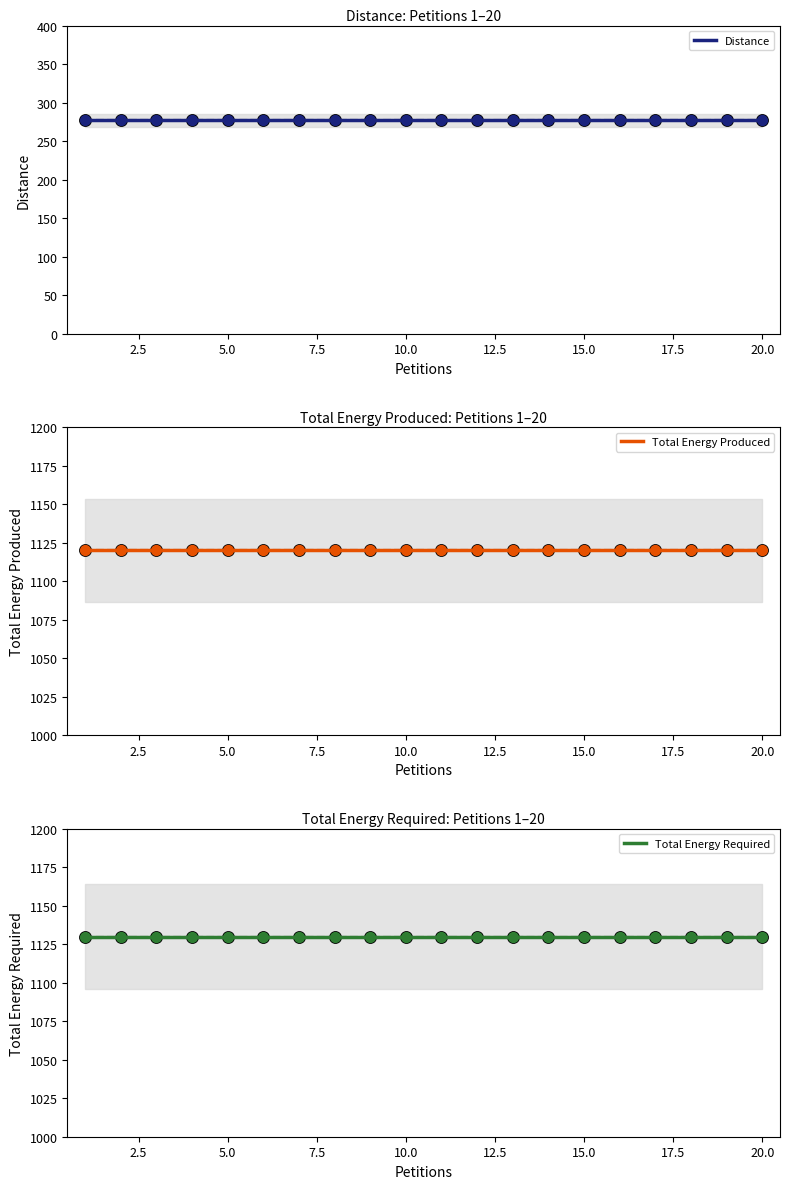

Which series contains the lowest Y value?

Distance